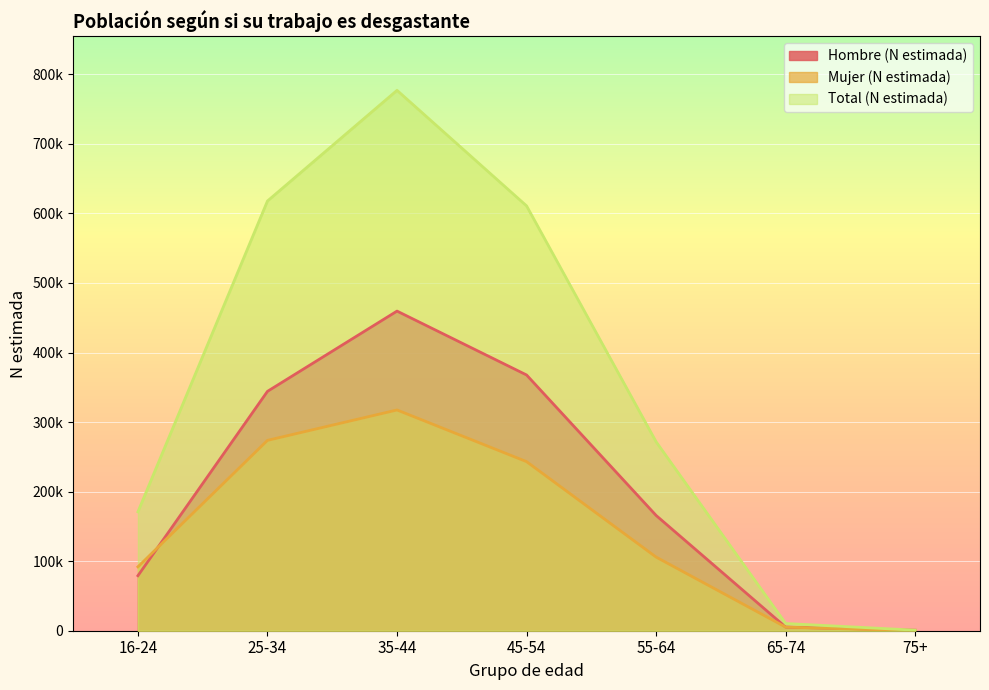

At which label is Mujer (N estimada) closest to 158707?

55-64